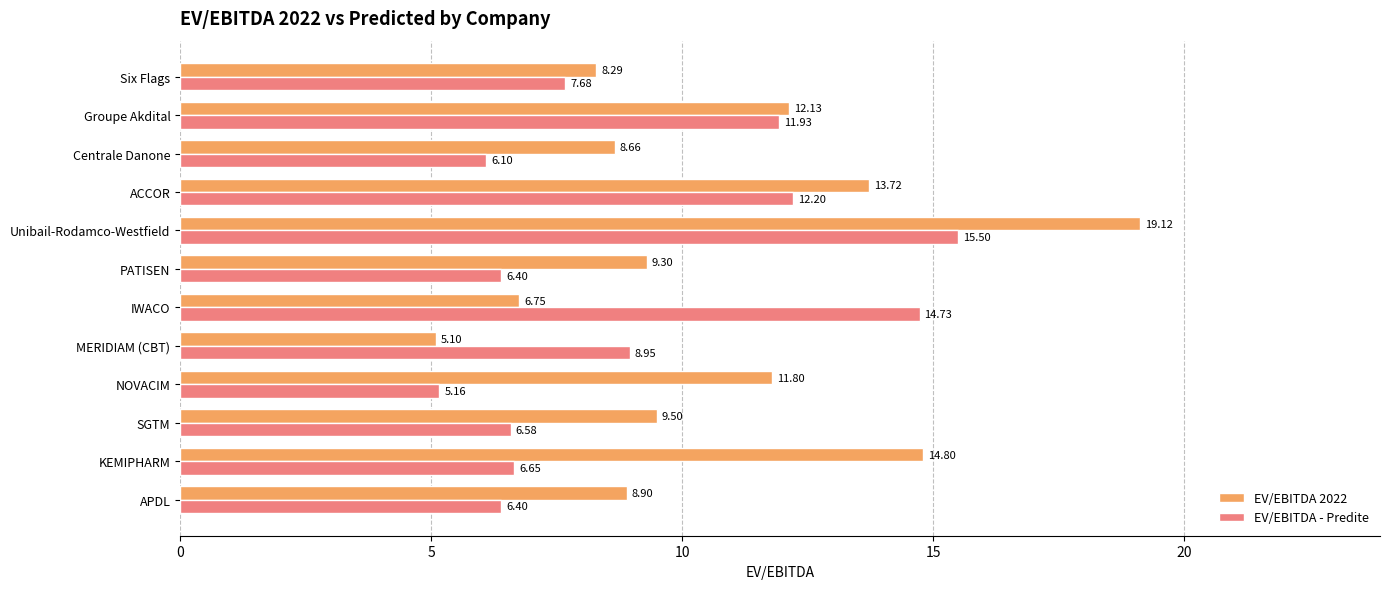

How many distinct data groups are displayed?

2